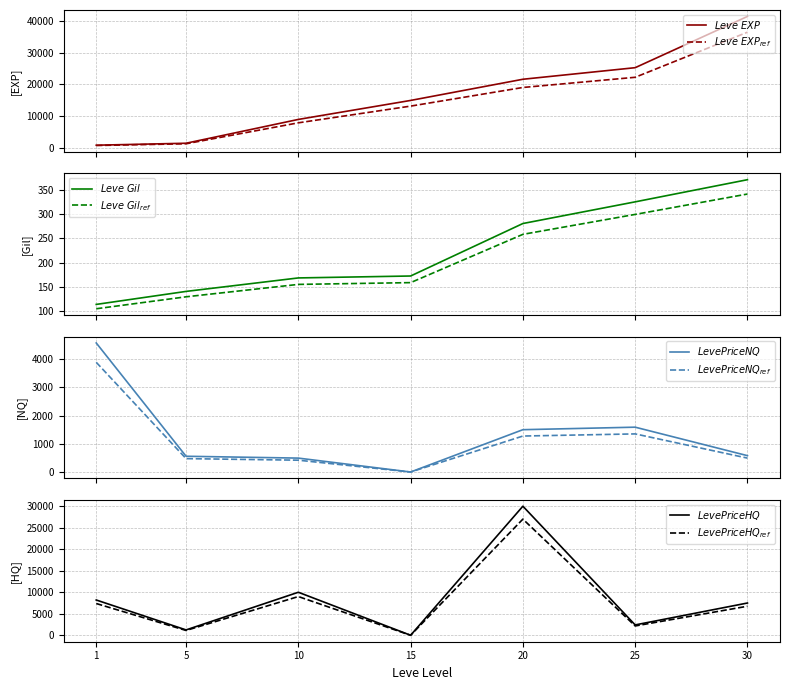

True or false: LevePriceHQ and Leve EXP cross at least once.

True